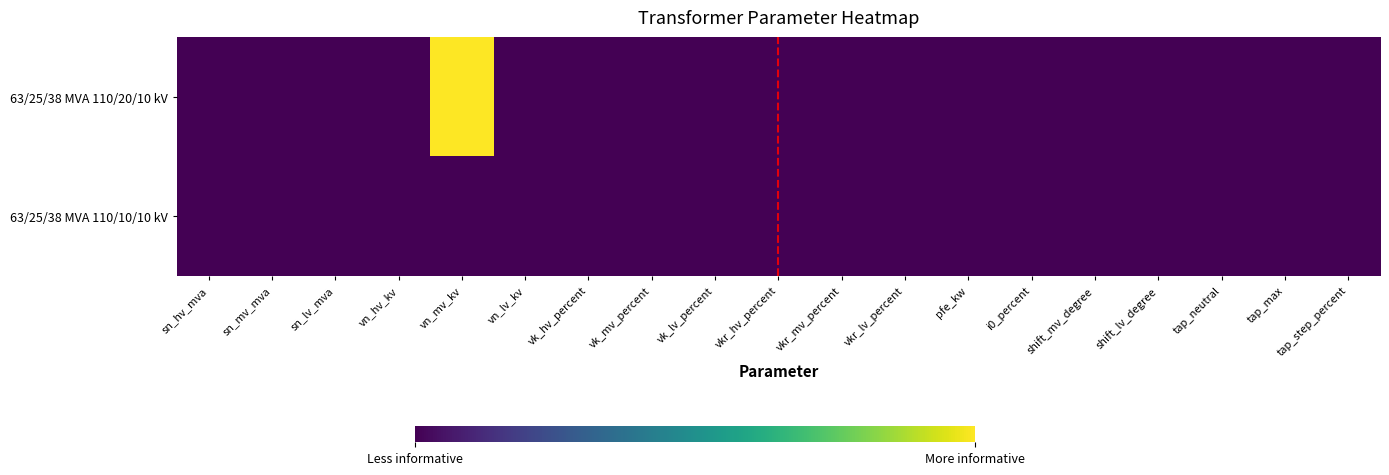

At sn_lv_mva, list the series in order from smallest to largest.

63/25/38 MVA 110/20/10 kV, 63/25/38 MVA 110/10/10 kV